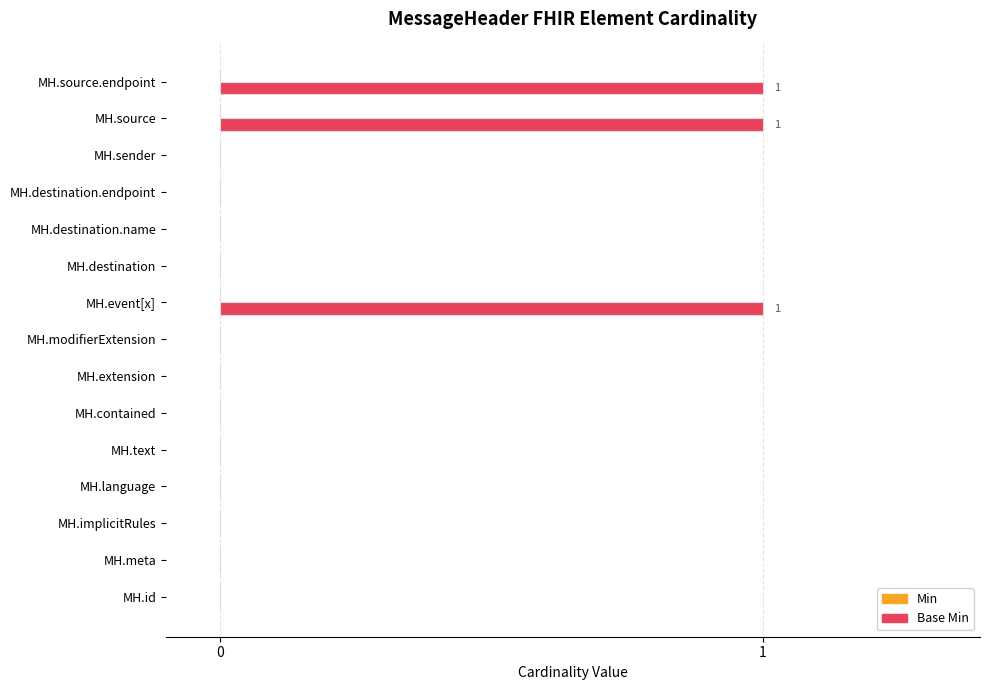

How many distinct data groups are displayed?

1